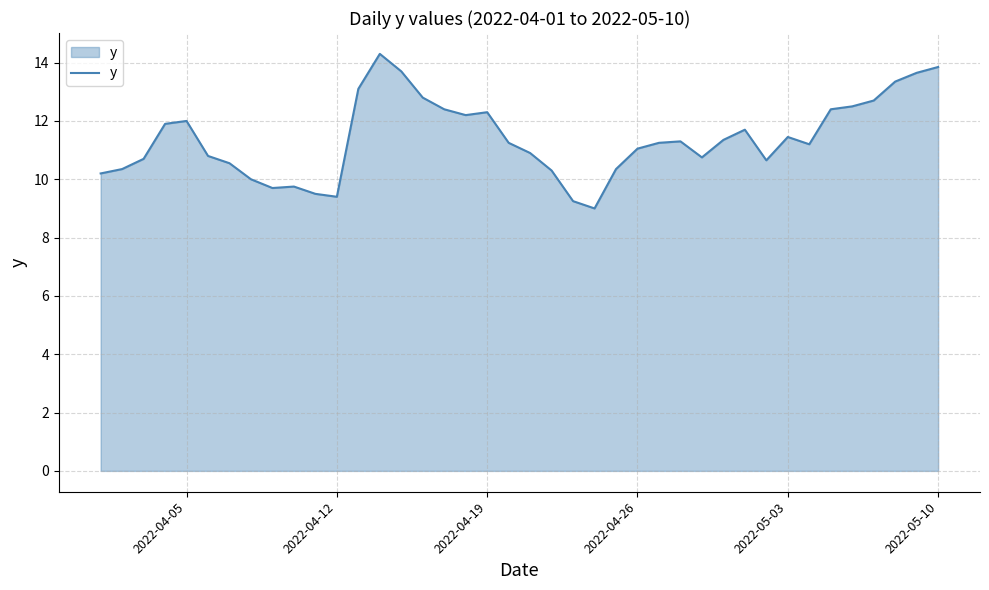

How many distinct data groups are displayed?

1